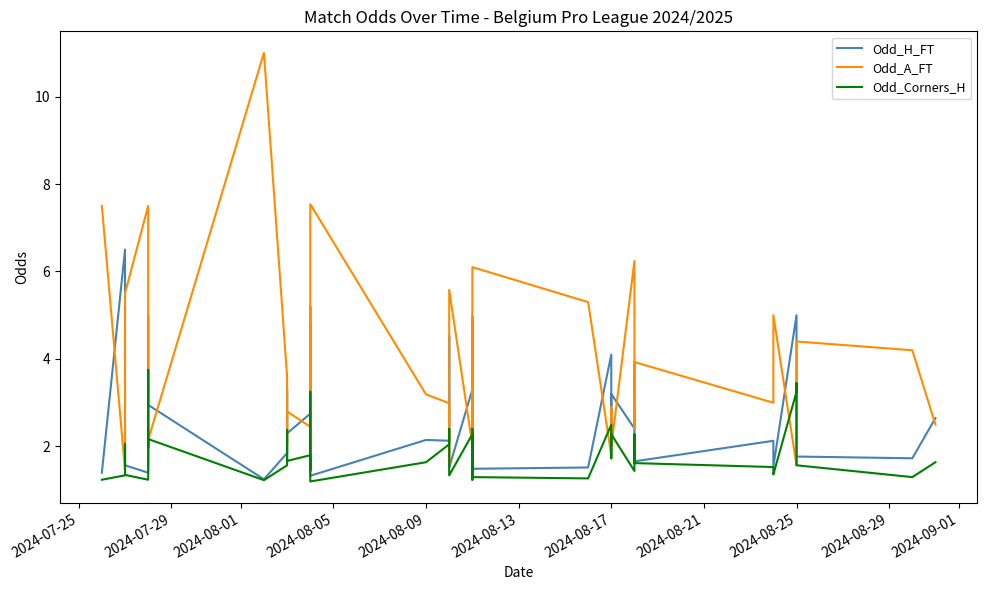

At which label does Odd_A_FT first exceed 3?

2024-07-25